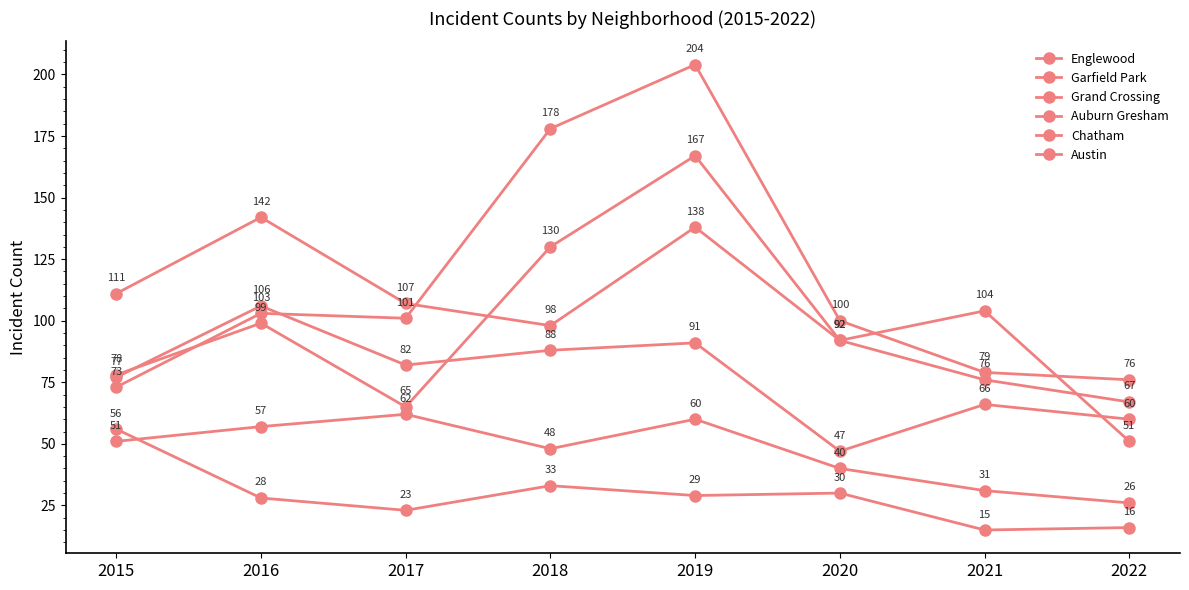

Reading right to left, what are all the values shown in this chart?

Englewood: 2022=67	2021=76	2020=92	2019=138	2018=98	2017=107	2016=142	2015=111
Garfield Park: 2022=76	2021=79	2020=100	2019=204	2018=178	2017=101	2016=103	2015=73
Grand Crossing: 2022=60	2021=66	2020=47	2019=91	2018=88	2017=82	2016=106	2015=77
Auburn Gresham: 2022=16	2021=15	2020=30	2019=29	2018=33	2017=23	2016=28	2015=56
Chatham: 2022=26	2021=31	2020=40	2019=60	2018=48	2017=62	2016=57	2015=51
Austin: 2022=51	2021=104	2020=92	2019=167	2018=130	2017=65	2016=99	2015=78